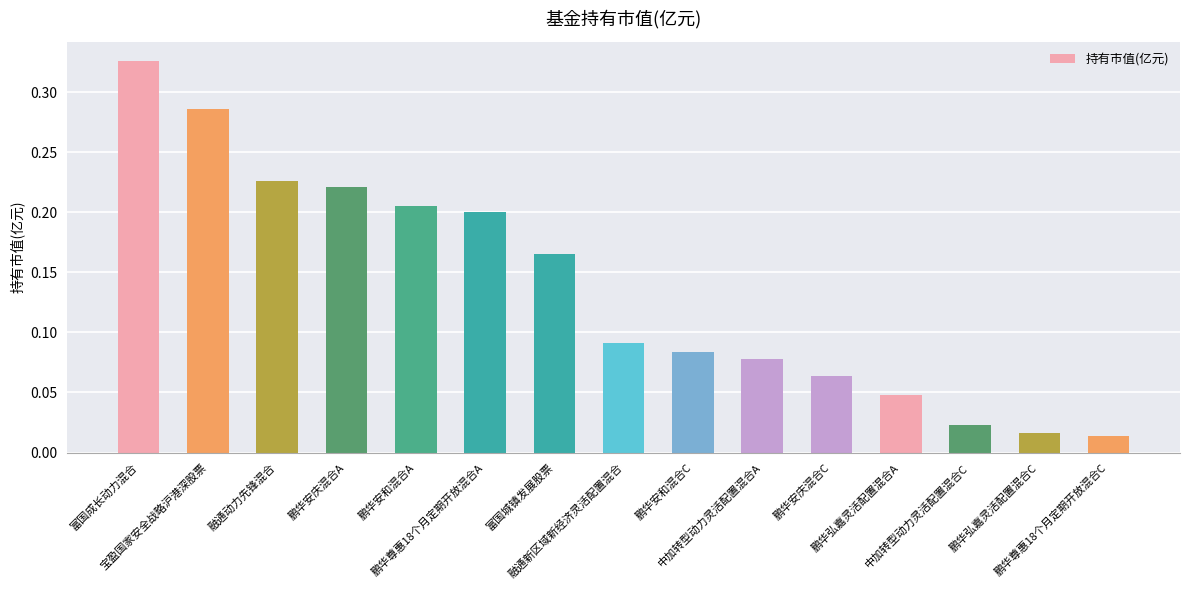

What is the sum of all values?

2.0